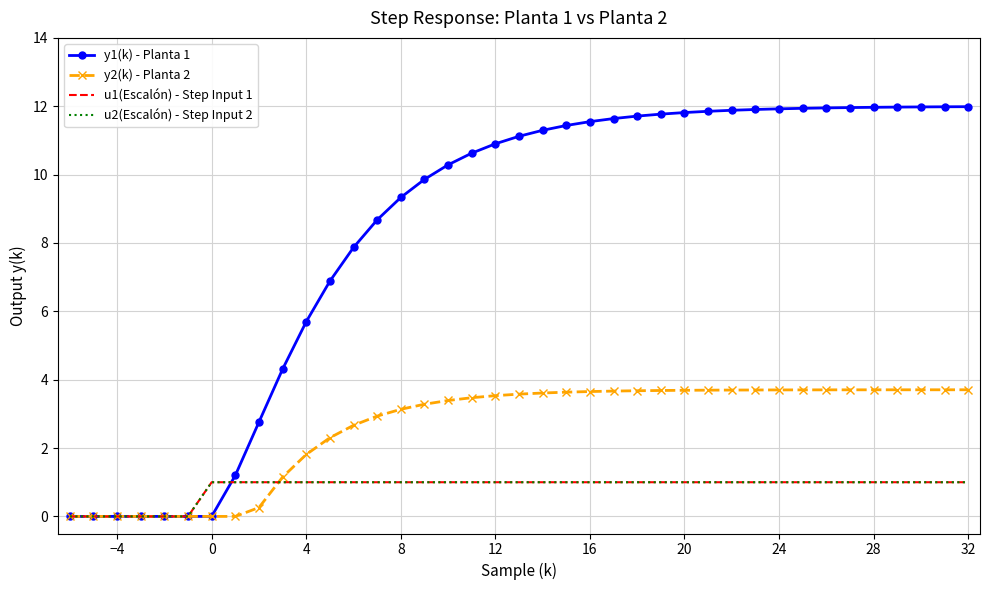

What is the difference between the maximum and minimum values in the u1(Escalón) - Step Input 1 series?

1.0